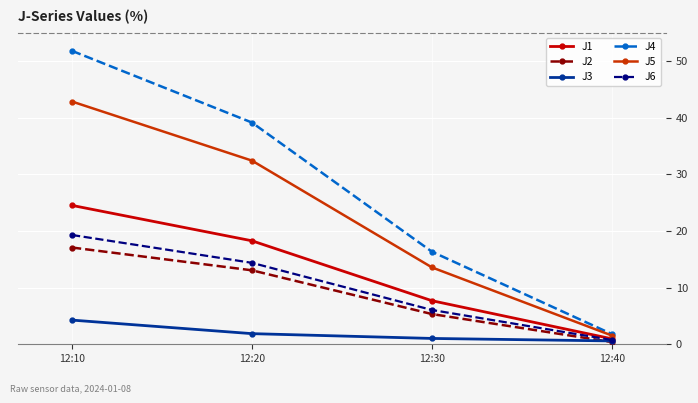

What is the value of the J2 point at the 2nd from the left?

13.0